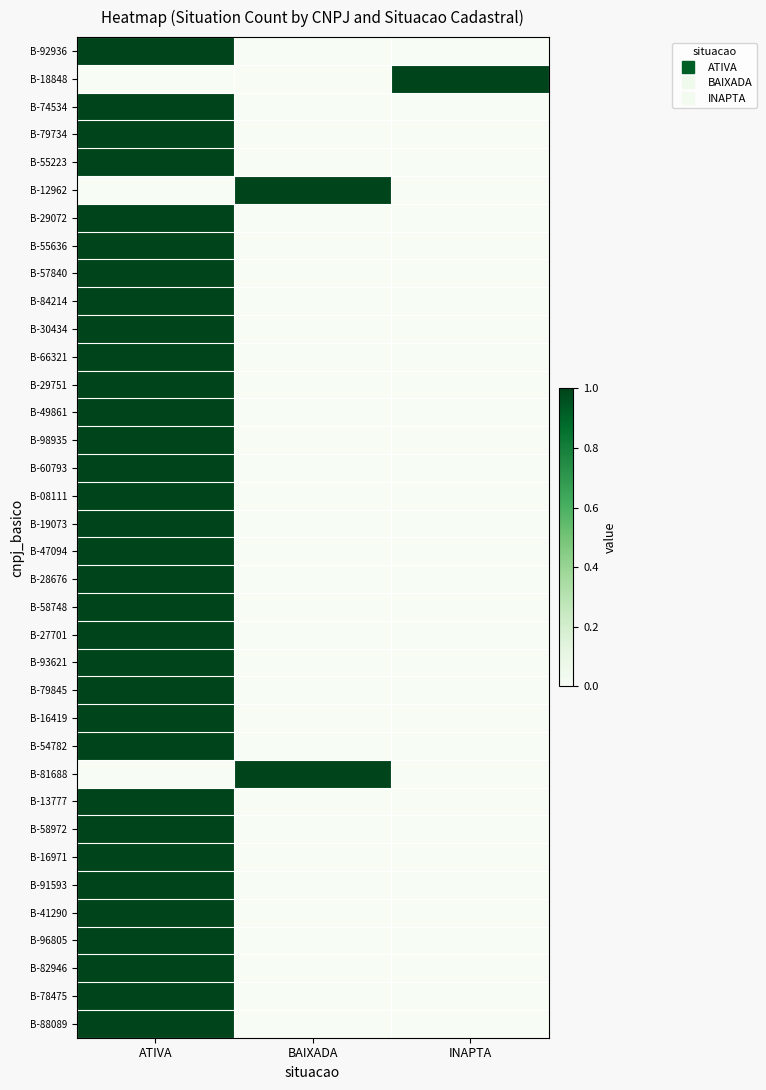

Reading left to right, list all the values displayed in this chart.

B-92936: ATIVA=1	BAIXADA=0	INAPTA=0
B-18848: ATIVA=0	BAIXADA=0	INAPTA=1
B-74534: ATIVA=1	BAIXADA=0	INAPTA=0
B-79734: ATIVA=1	BAIXADA=0	INAPTA=0
B-55223: ATIVA=1	BAIXADA=0	INAPTA=0
B-12962: ATIVA=0	BAIXADA=1	INAPTA=0
B-29072: ATIVA=1	BAIXADA=0	INAPTA=0
B-55636: ATIVA=1	BAIXADA=0	INAPTA=0
B-57840: ATIVA=1	BAIXADA=0	INAPTA=0
B-84214: ATIVA=1	BAIXADA=0	INAPTA=0
B-30434: ATIVA=1	BAIXADA=0	INAPTA=0
B-66321: ATIVA=1	BAIXADA=0	INAPTA=0
B-29751: ATIVA=1	BAIXADA=0	INAPTA=0
B-49861: ATIVA=1	BAIXADA=0	INAPTA=0
B-98935: ATIVA=1	BAIXADA=0	INAPTA=0
B-60793: ATIVA=1	BAIXADA=0	INAPTA=0
B-08111: ATIVA=1	BAIXADA=0	INAPTA=0
B-19073: ATIVA=1	BAIXADA=0	INAPTA=0
B-47094: ATIVA=1	BAIXADA=0	INAPTA=0
B-28676: ATIVA=1	BAIXADA=0	INAPTA=0
B-58748: ATIVA=1	BAIXADA=0	INAPTA=0
B-27701: ATIVA=1	BAIXADA=0	INAPTA=0
B-93621: ATIVA=1	BAIXADA=0	INAPTA=0
B-79845: ATIVA=1	BAIXADA=0	INAPTA=0
B-16419: ATIVA=1	BAIXADA=0	INAPTA=0
B-54782: ATIVA=1	BAIXADA=0	INAPTA=0
B-81688: ATIVA=0	BAIXADA=1	INAPTA=0
B-13777: ATIVA=1	BAIXADA=0	INAPTA=0
B-58972: ATIVA=1	BAIXADA=0	INAPTA=0
B-16971: ATIVA=1	BAIXADA=0	INAPTA=0
B-91593: ATIVA=1	BAIXADA=0	INAPTA=0
B-41290: ATIVA=1	BAIXADA=0	INAPTA=0
B-96805: ATIVA=1	BAIXADA=0	INAPTA=0
B-82946: ATIVA=1	BAIXADA=0	INAPTA=0
B-78475: ATIVA=1	BAIXADA=0	INAPTA=0
B-88089: ATIVA=1	BAIXADA=0	INAPTA=0